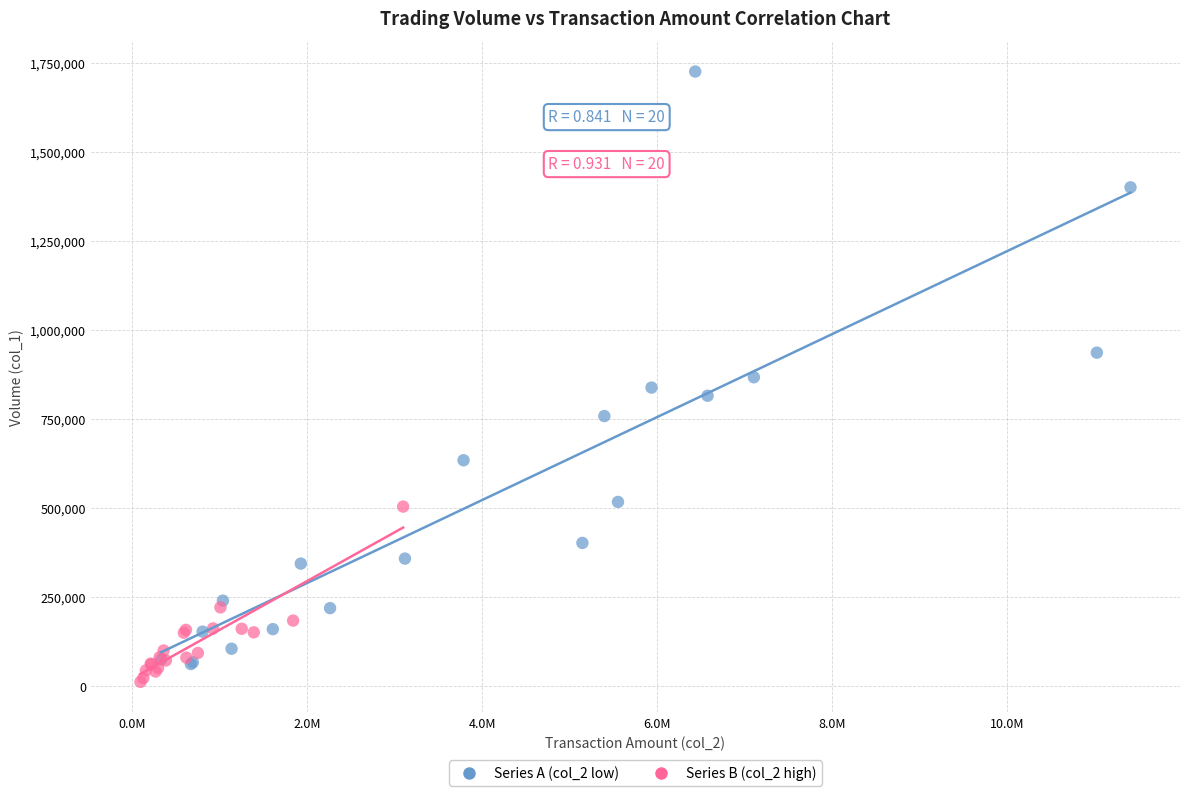

Which series reaches the maximum Y coordinate?

Series A (col_2 low)